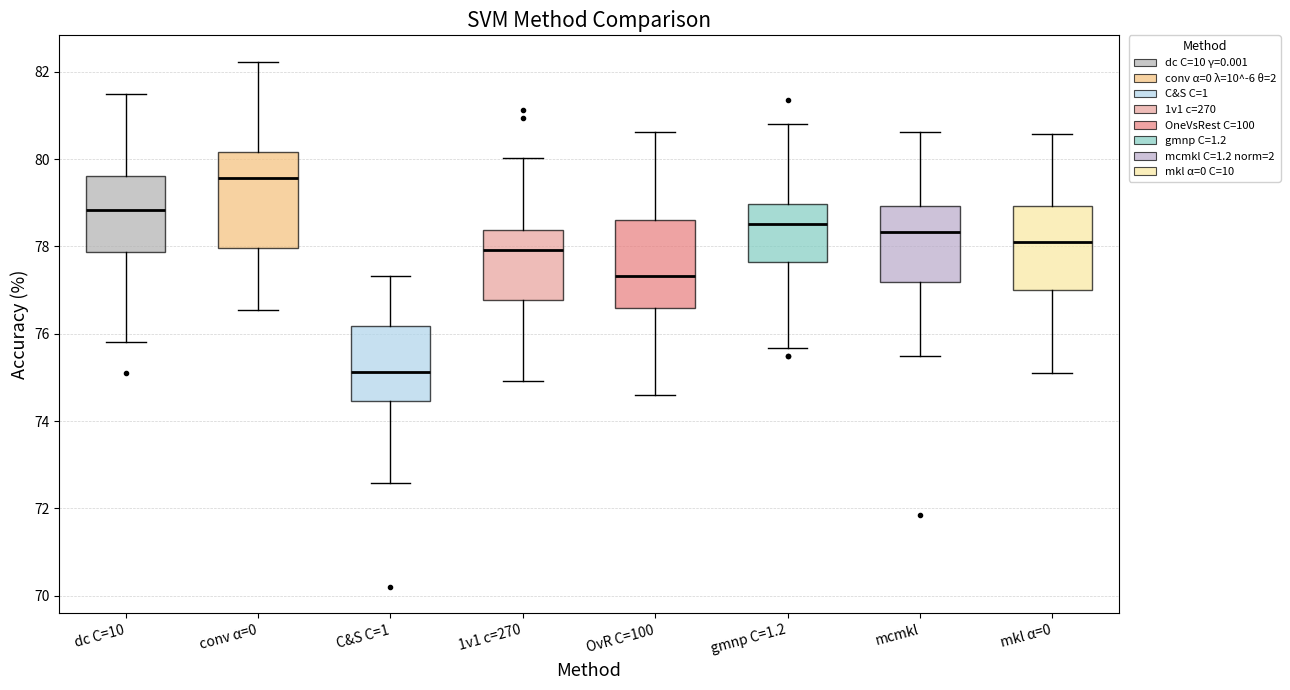

Where is the lower edge of the box for dc C=10 on the y-axis? The values are not printed on the chart, so give them approximately, as read against the axis.

77.8